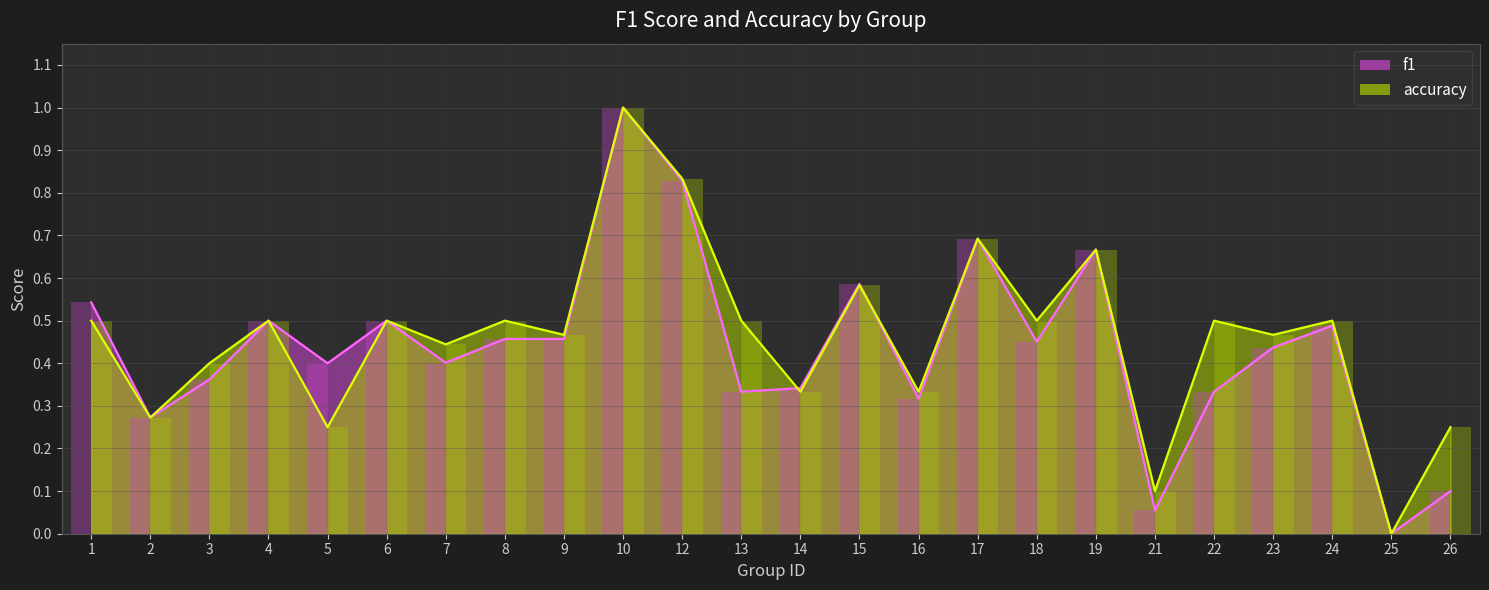

What are all the series names shown in the legend?

f1, accuracy